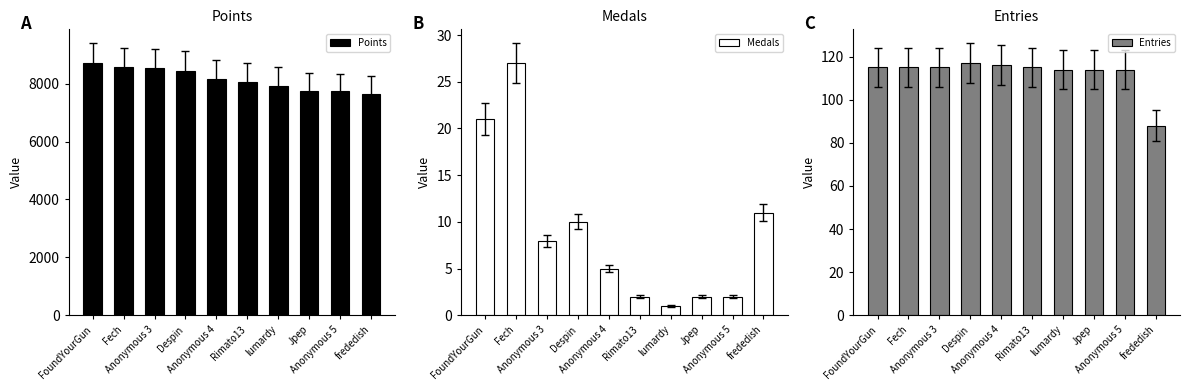

What is the label of the 5th bar from the right?

Rimato13